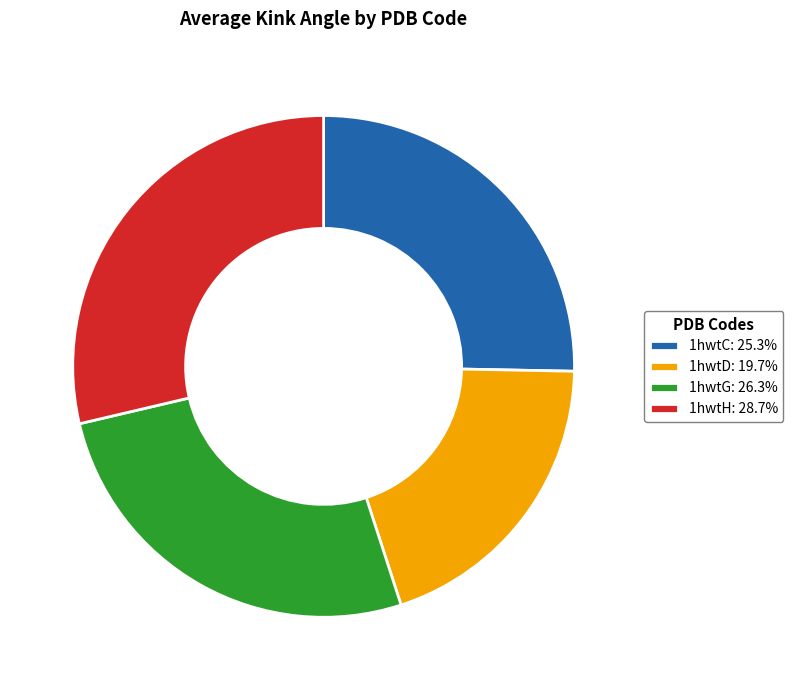

Is it true that 1hwtC is 25% of the pie?

True